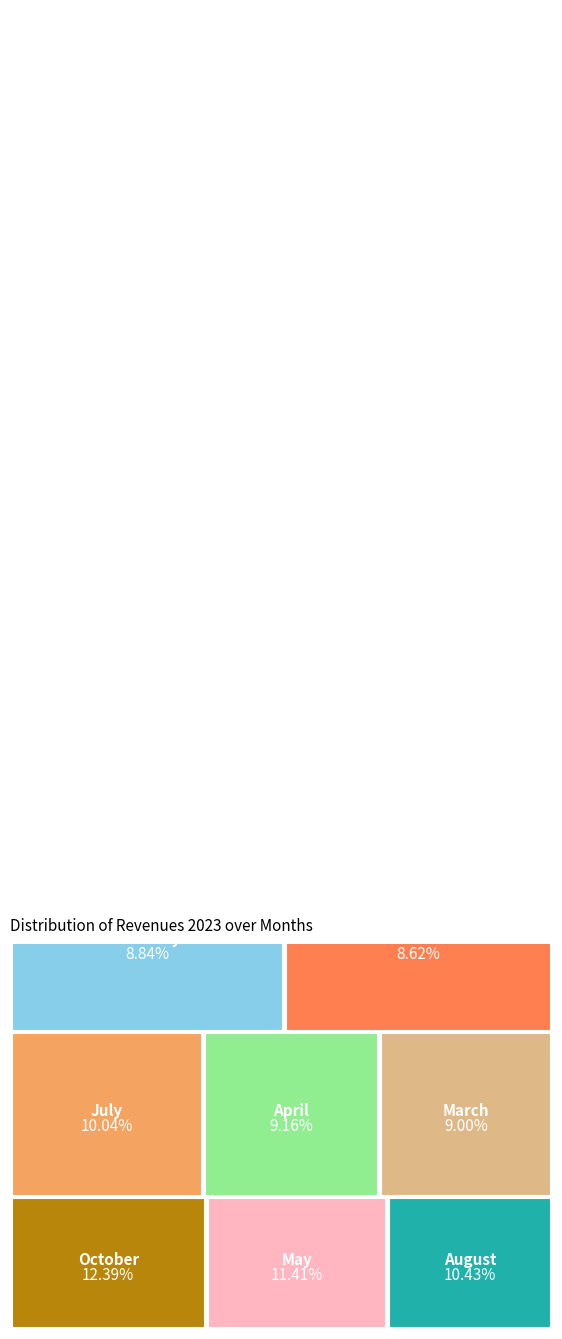

To the nearest percent, what is the combined percentage of September and November?

17%